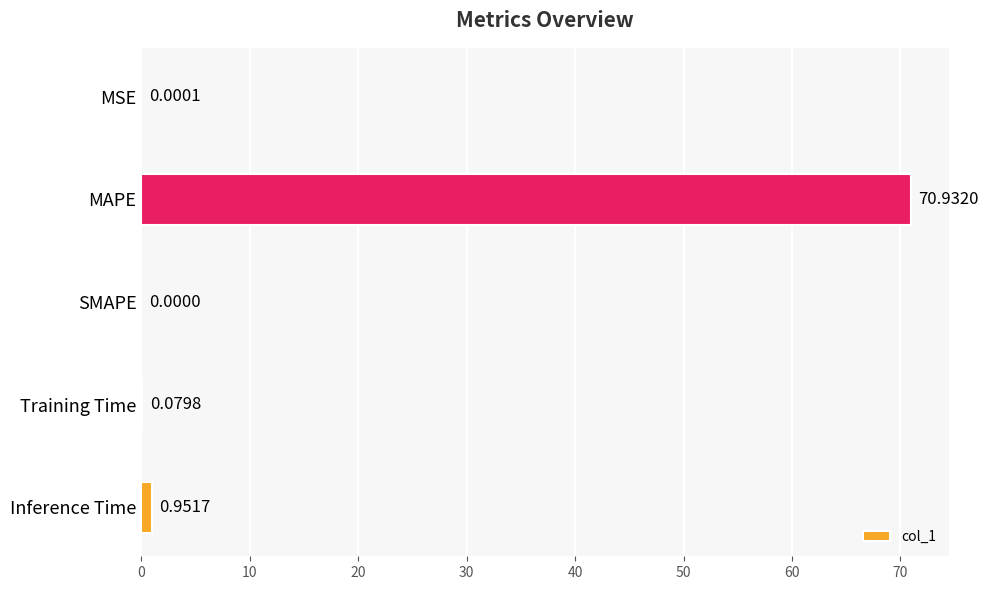

What is the sum of all values?

72.0